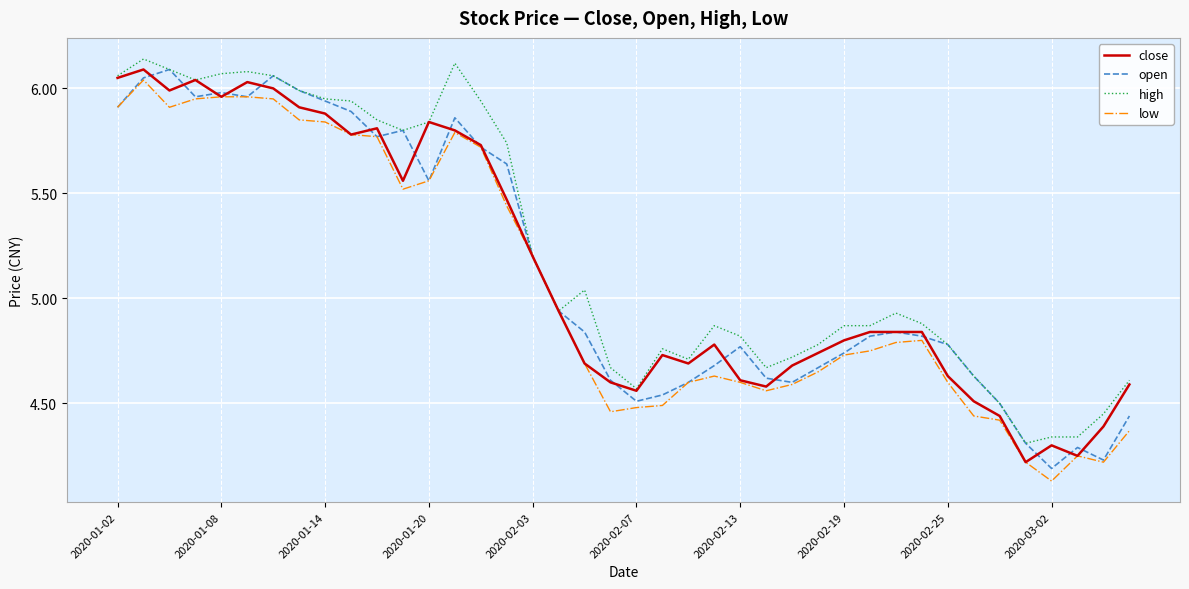

What are all the series names shown in the legend?

close, open, high, low